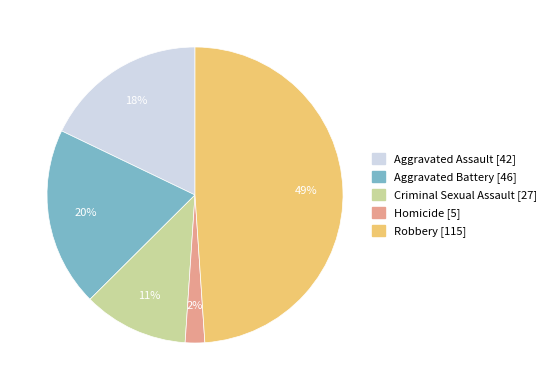

What is the smallest slice in the pie chart?

Homicide